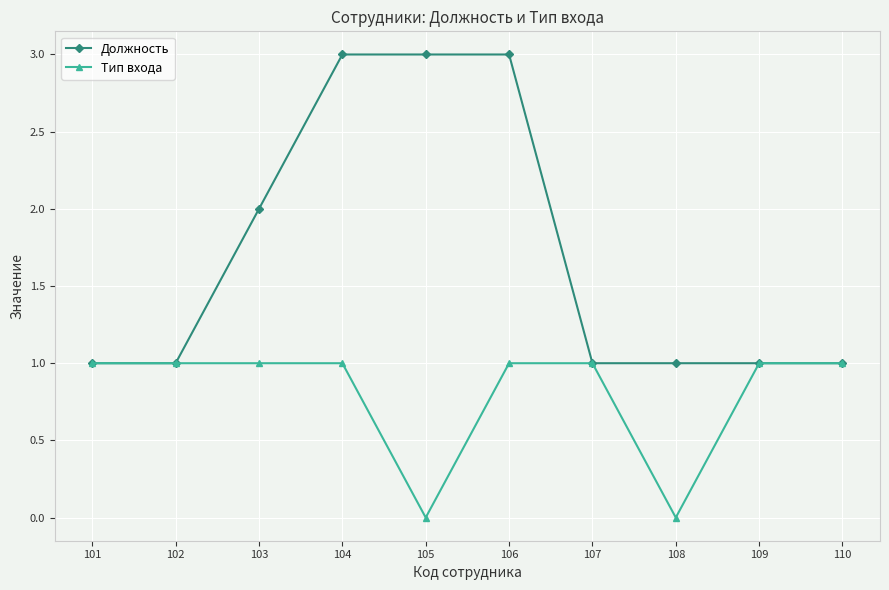

What is the average value of the Тип входа series?

1